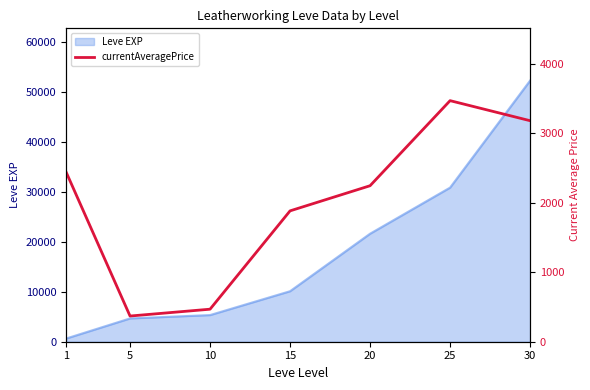

Is it true that the value at 10 is 467.7?

True